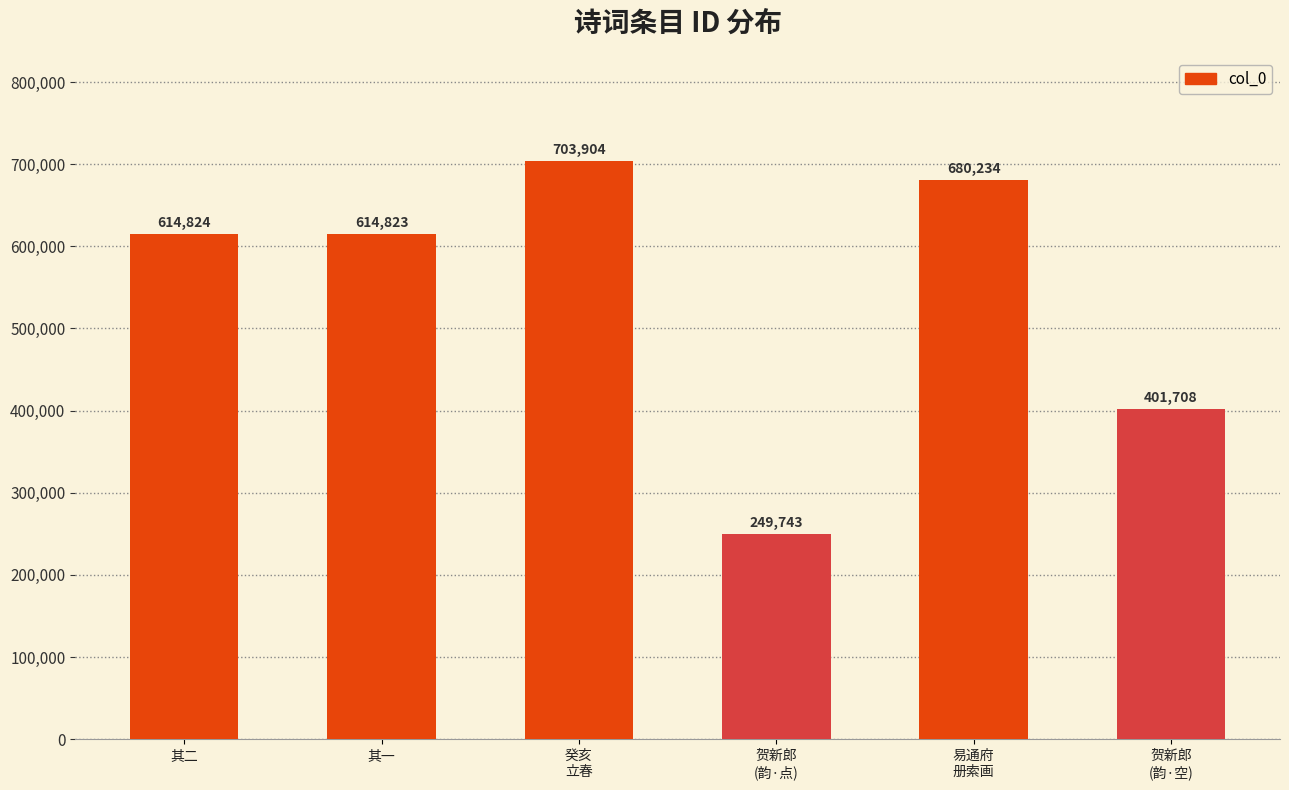

List the labels in order of value, smallest first.

贺新郎
(韵·点), 贺新郎
(韵·空), 其一, 其二, 易通府
册索画, 癸亥
立春